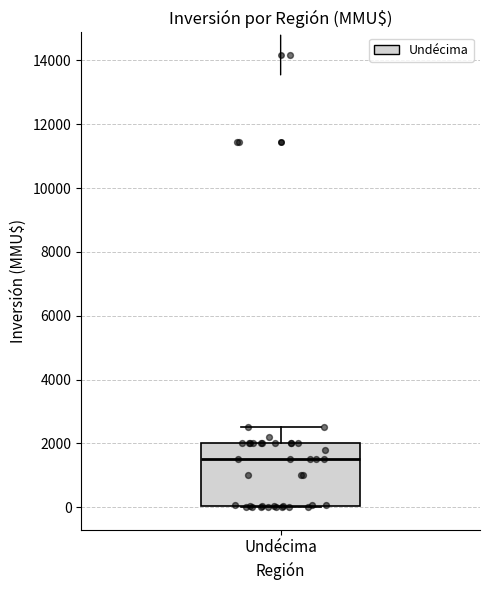

Transcribe this box plot: give where the median line is, the range the box spans, and where the two whiskers end, as read against the y-axis. The values are not printed on the chart, so give them approximately, as read against the axis.

median 1600, box 0 to 2000, whiskers 0 to 2600